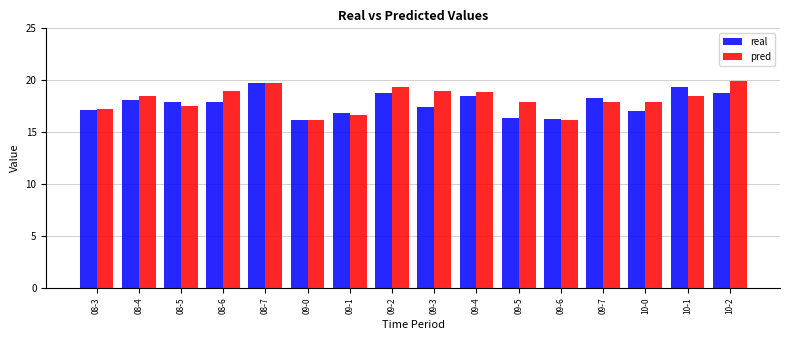

At which category is the sum across all series the highest?

08-7